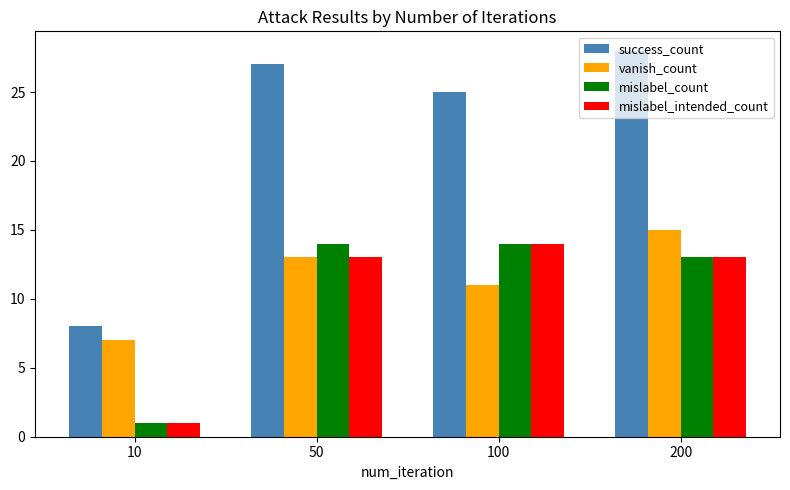

How many data points does each series have?

4